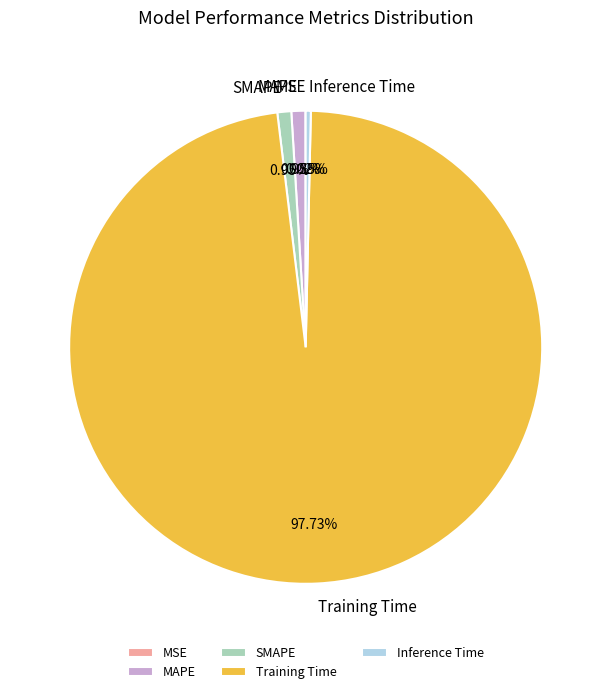

What percentage is the Training Time slice, to the nearest percent?

98%